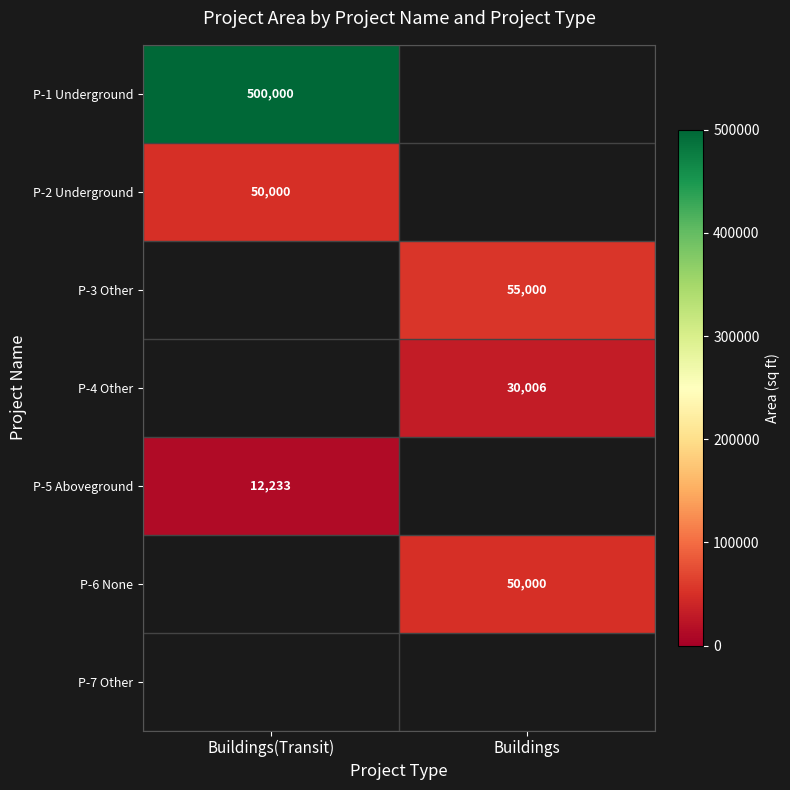

Is it true that P-1 Underground equals 500000 at Buildings(Transit)?

True